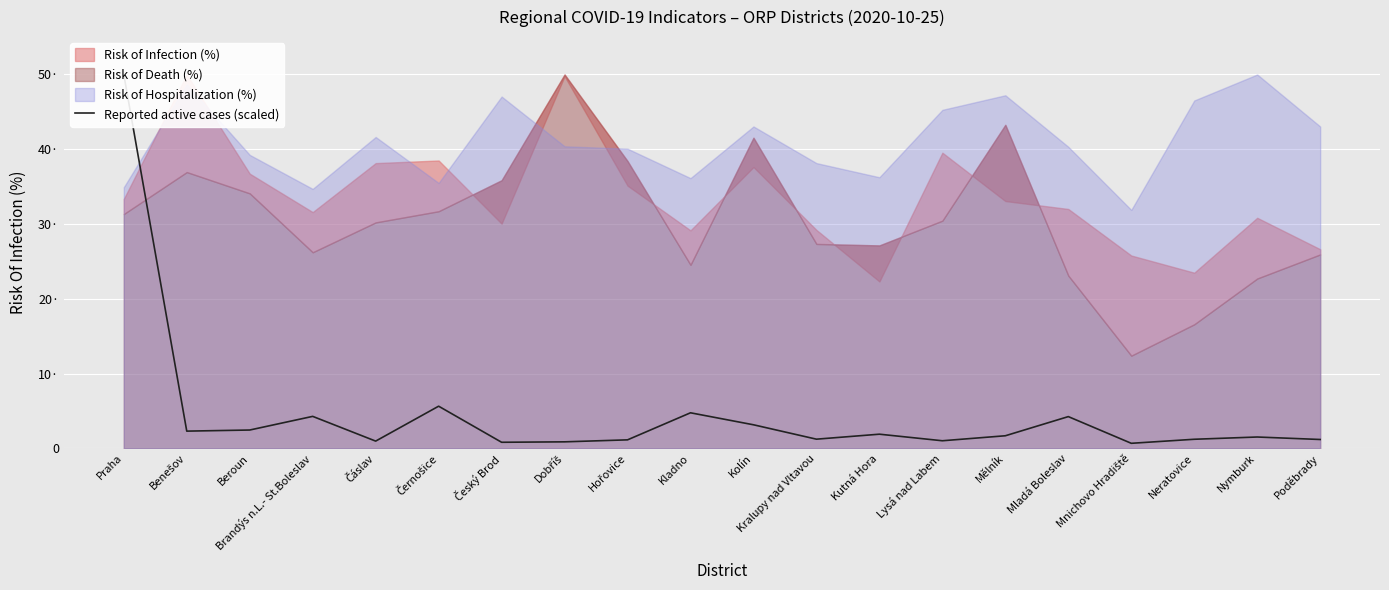

The value at Hořovice is 1.1. True or false?

True